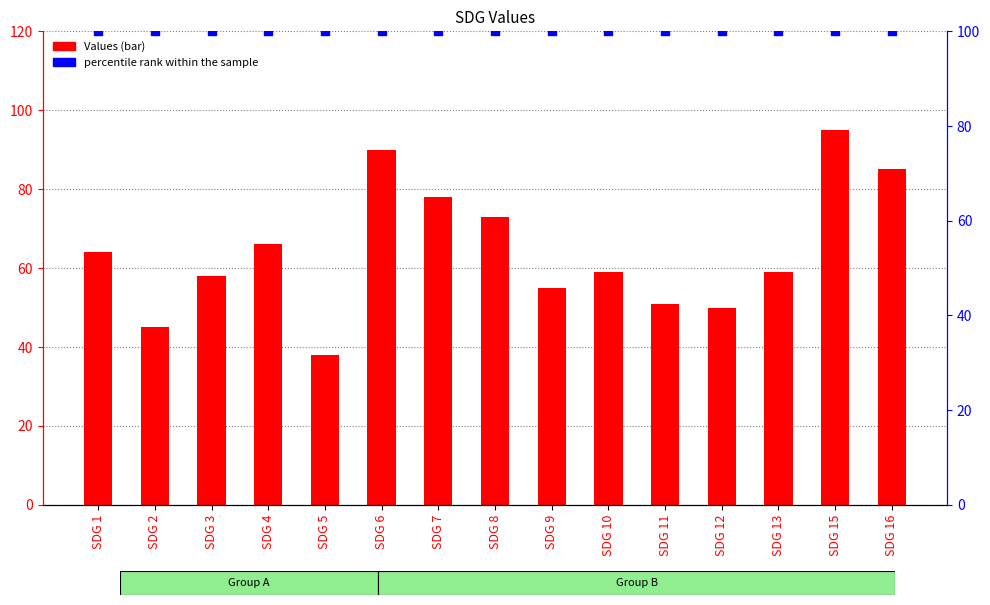

Is the value of Values at SDG 3 greater than the value of percentile rank within the sample at SDG 8?

No